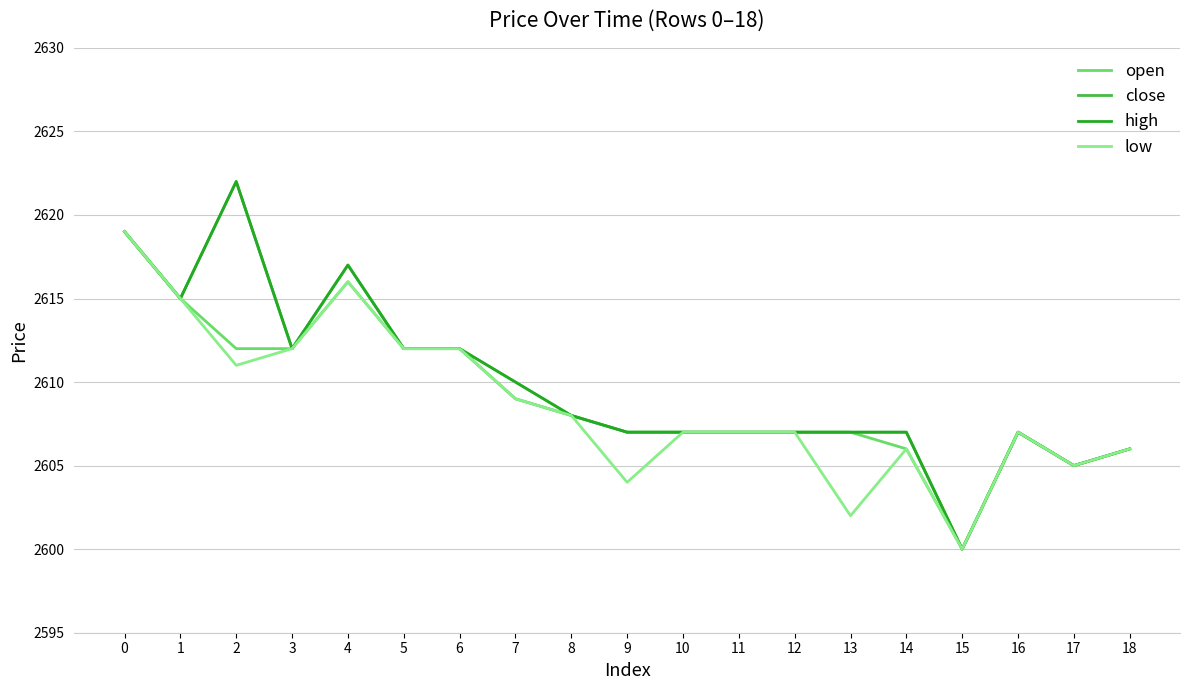

Is the value of open at 1 greater than the value of low at 15?

Yes